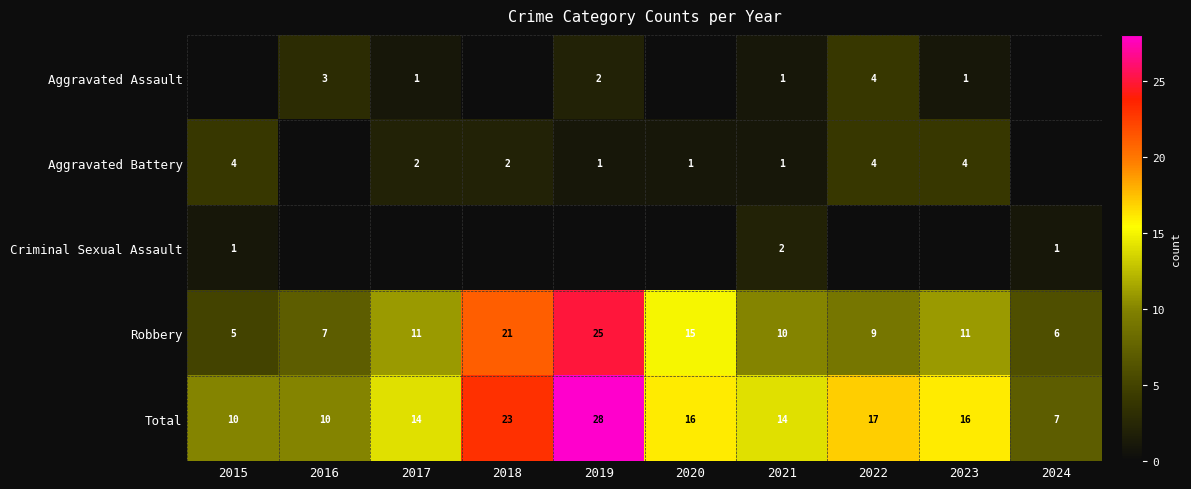

At how many categories does at least one series exceed 19?

2